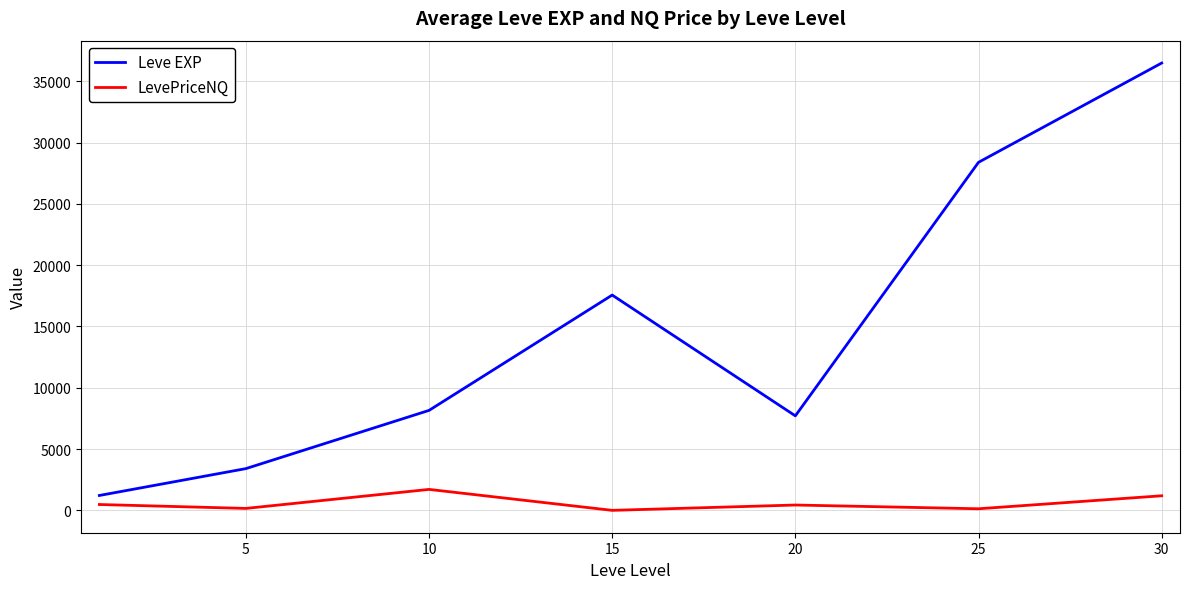

Which series has the largest total across all categories?

Leve EXP